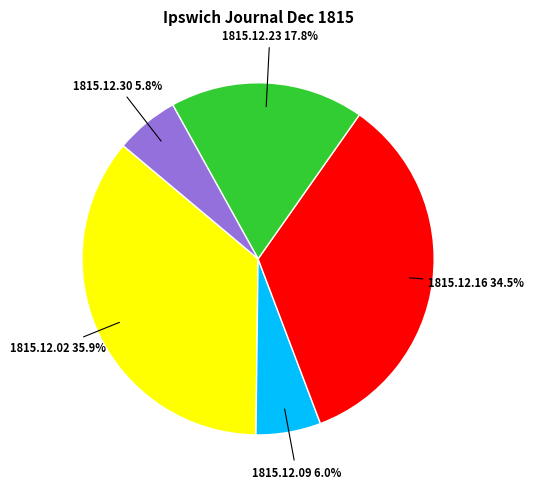

Is there a majority slice in this chart?

No